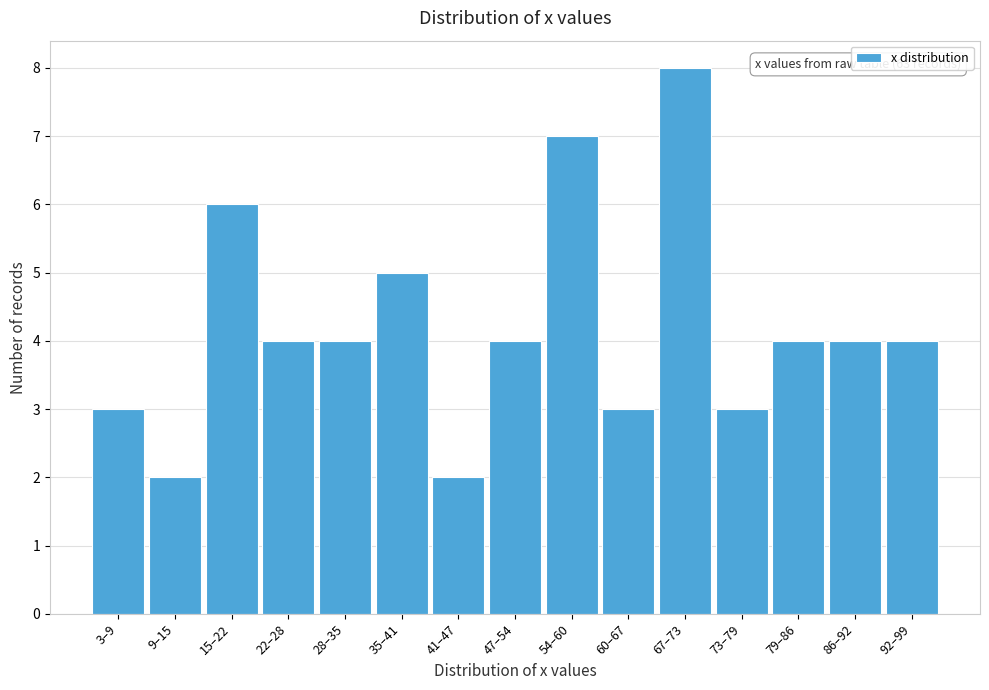

Reading right to left, list all the values displayed in this chart.

92–99=4	86–92=4	79–86=4	73–79=3	67–73=8	60–67=3	54–60=7	47–54=4	41–47=2	35–41=5	28–35=4	22–28=4	15–22=6	9–15=2	3–9=3